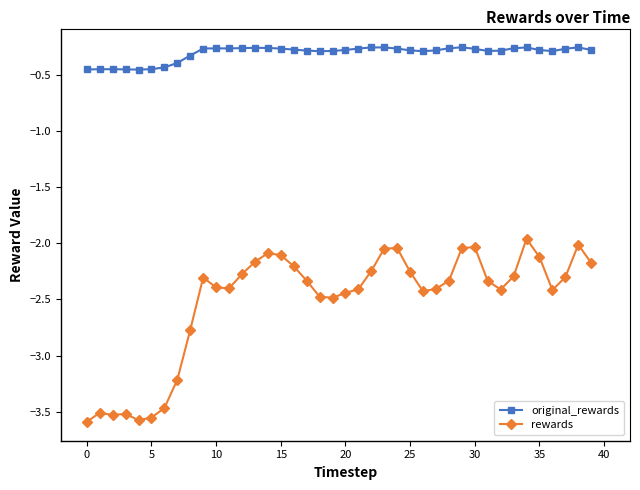

True or false: rewards and original_rewards cross at least once.

False